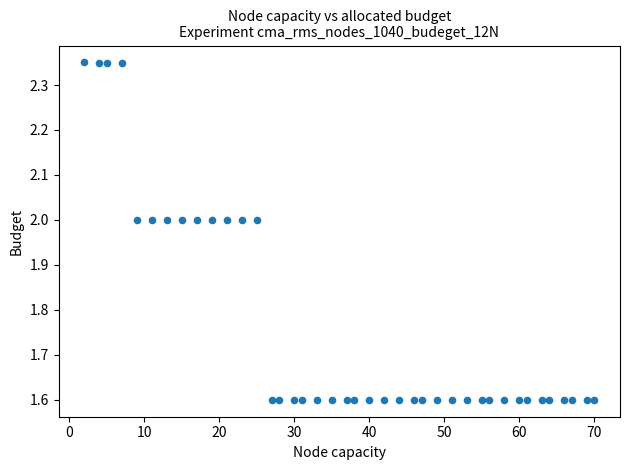

What is the range of X values (max minus min)?

68.0